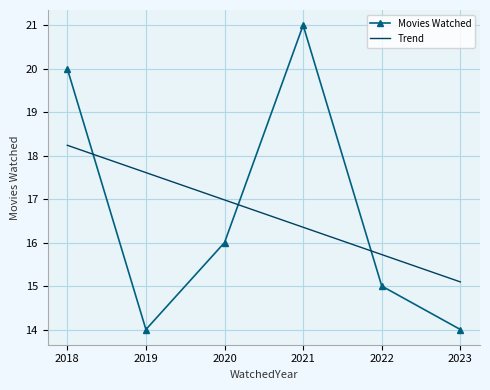

List the series in order of their peak value, highest first.

Movies Watched, Trend